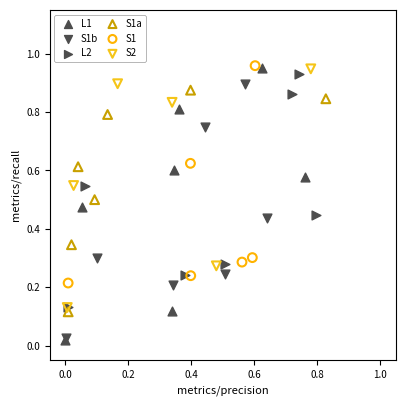

Which series has the widest spread of Y values?

L1